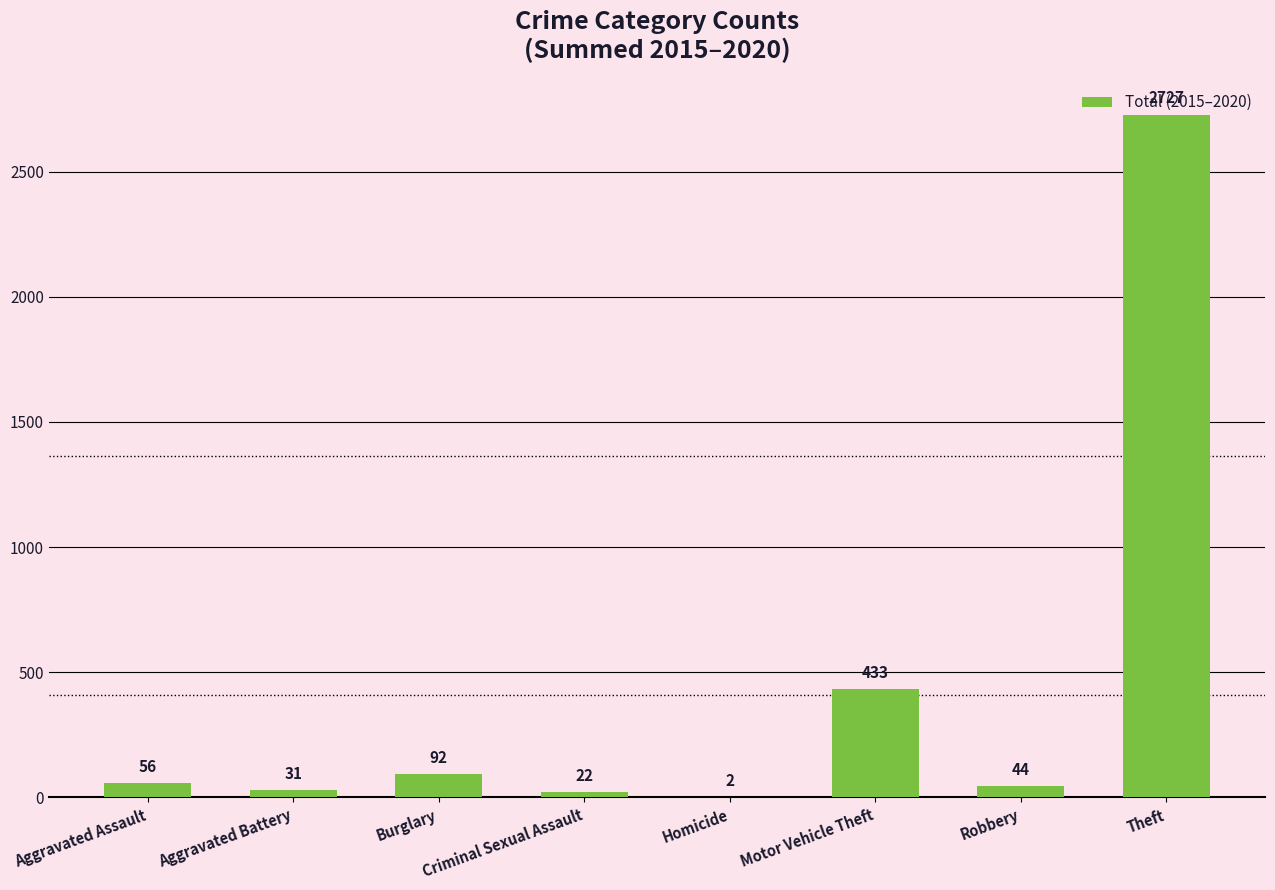

True or false: the data shows 2 at Homicide.

True